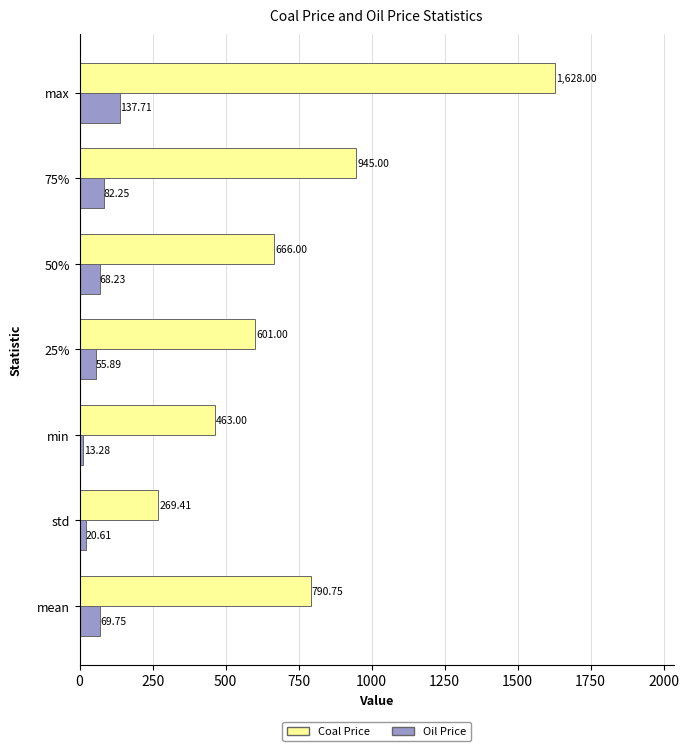

At how many categories does at least one series exceed 384?

6